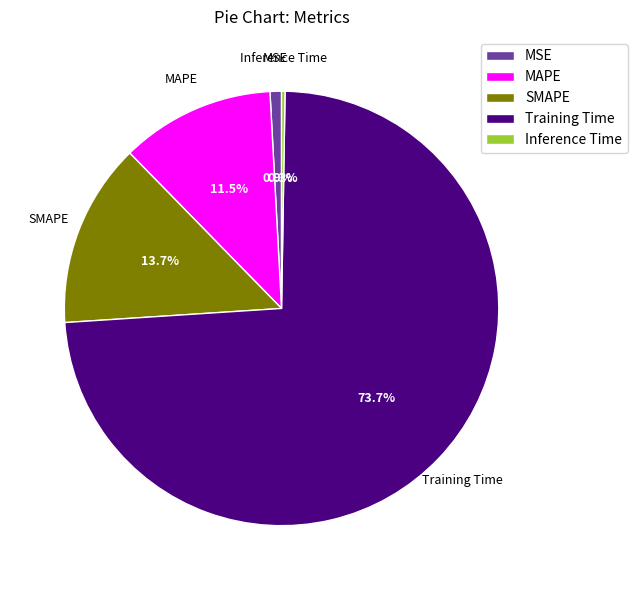

The SMAPE slice represents 26% of the pie. True or false?

False